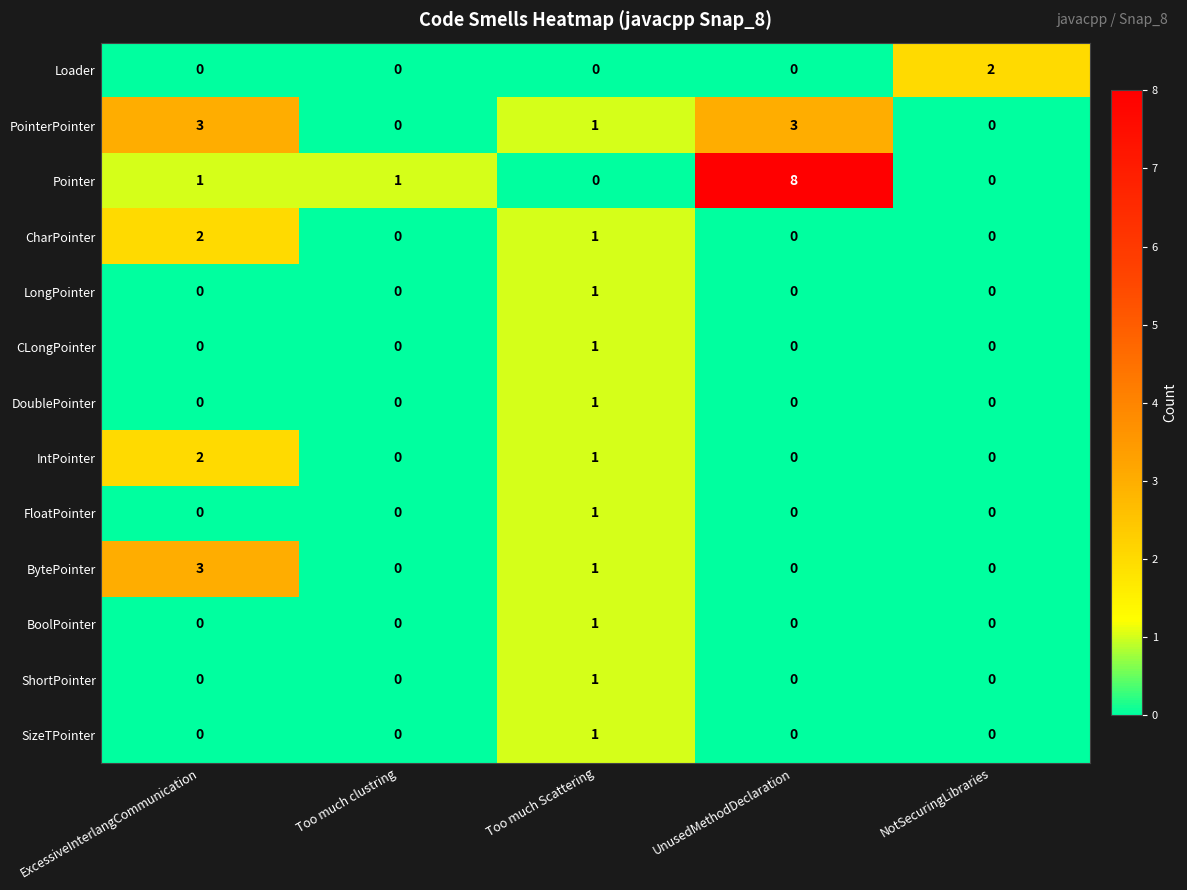

The BytePointer series shows 5 at ExcessiveInterlangCommunication. True or false?

False